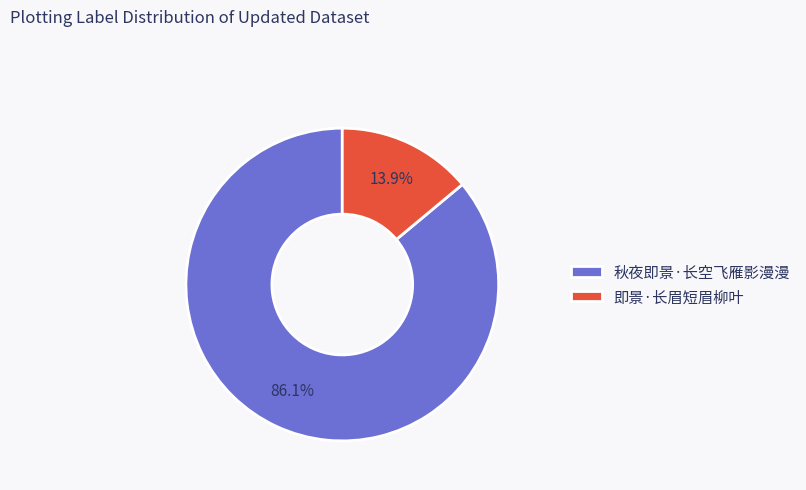

To the nearest percent, what is the difference between the 秋夜即景·长空飞雁影漫漫 and 即景·长眉短眉柳叶 slice percentages?

72%